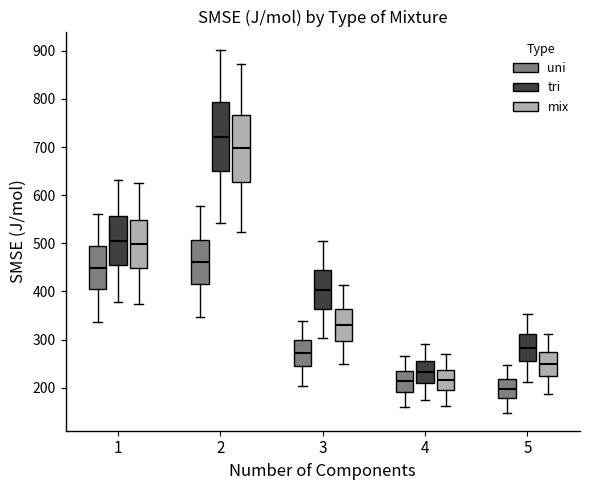

Which box's median line is the lowest?

5 (uni)